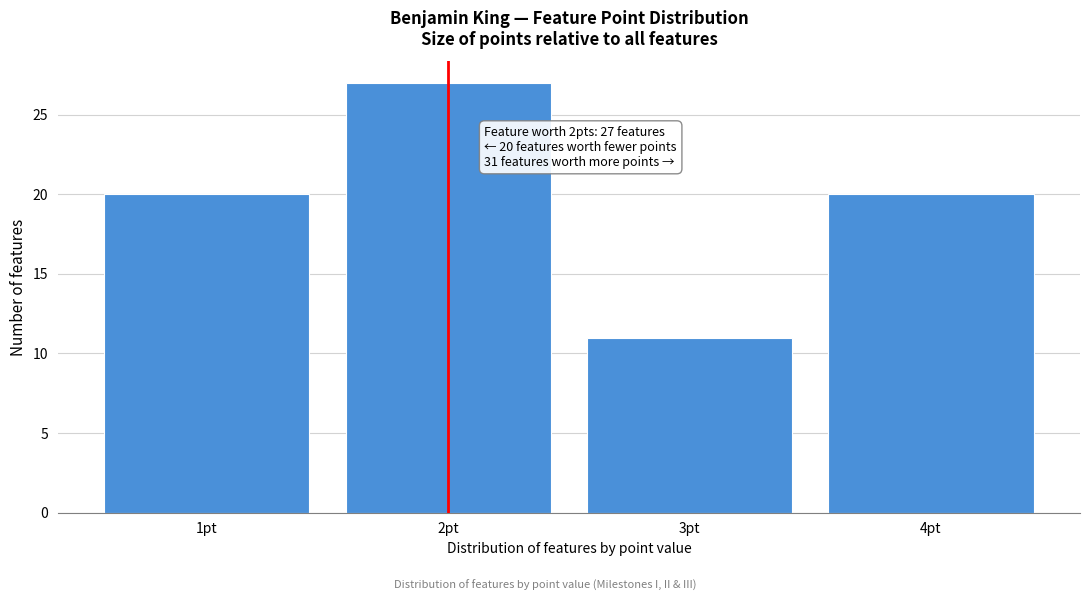

Reading left to right, what are all the values shown in this chart?

1pt=20	2pt=27	3pt=11	4pt=20